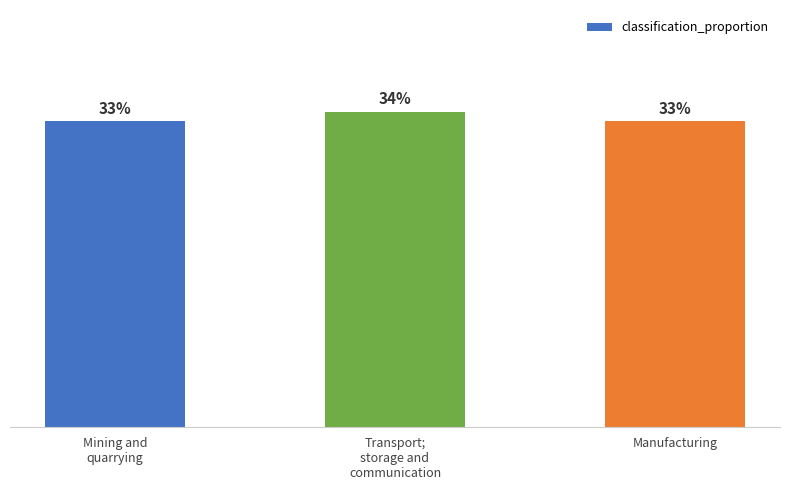

What is the greatest value displayed?

0.3